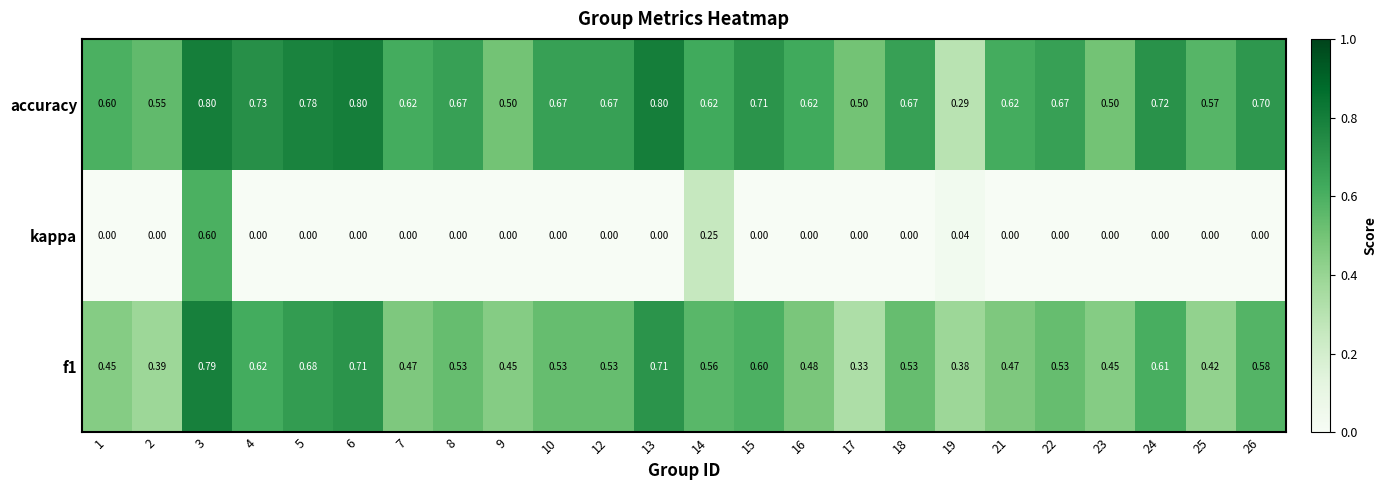

Which series has the largest total across all categories?

accuracy